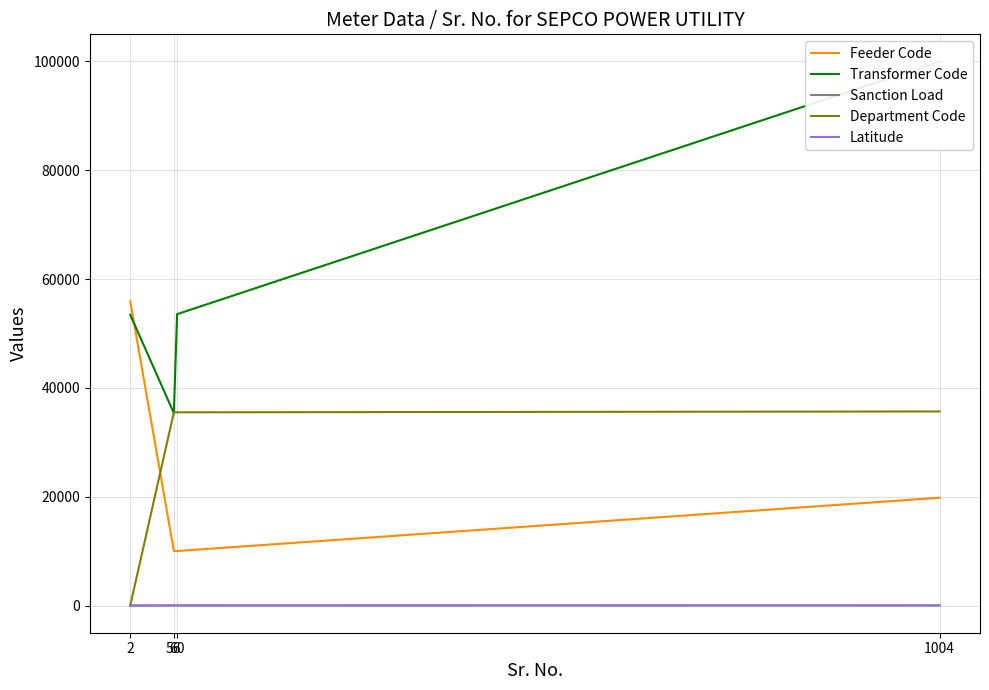

List the series in order of their peak value, lowest first.

Sanction Load, Latitude, Department Code, Feeder Code, Transformer Code